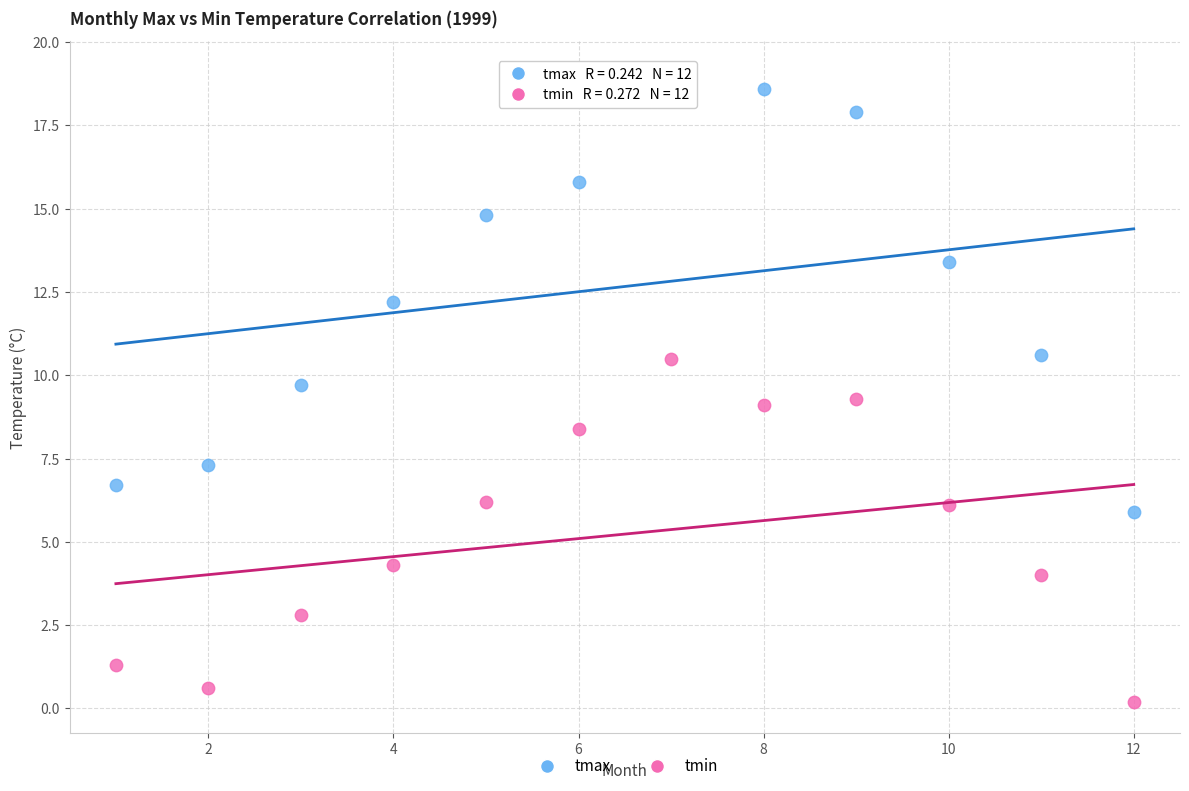

Across all data points, what is the range of Y values (max minus min)?

18.9